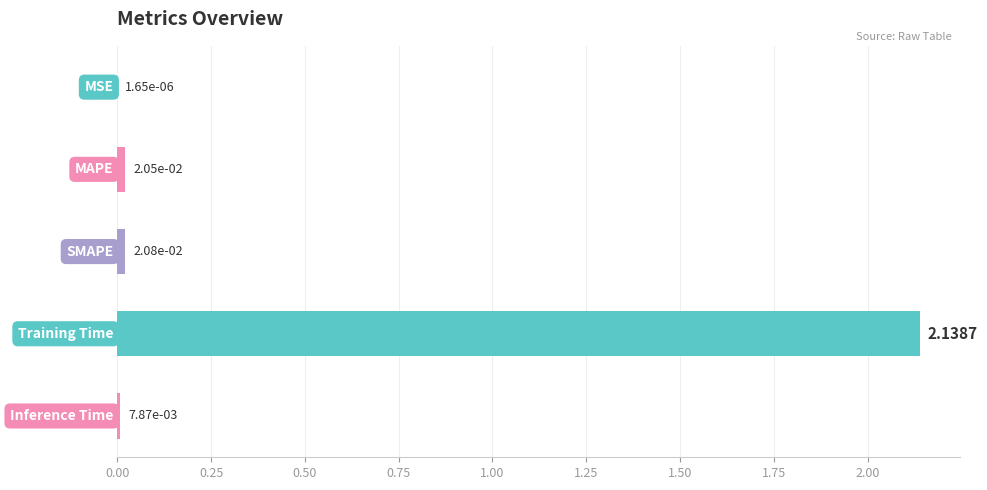

What is the sum of all values?

2.2